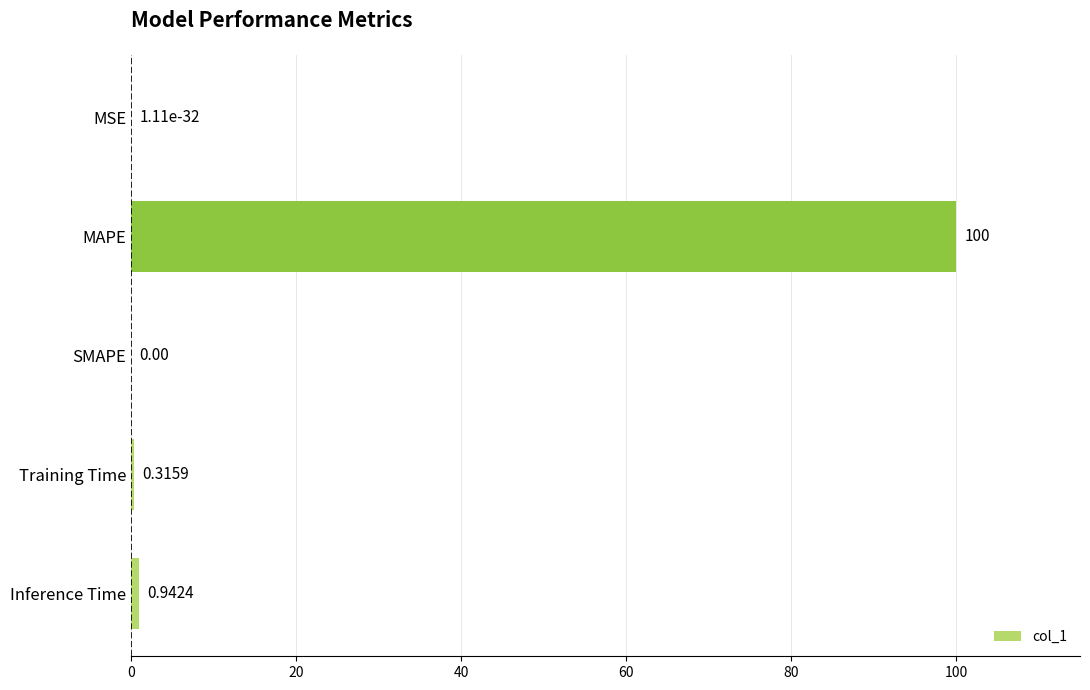

What is the sum of all values?

101.3